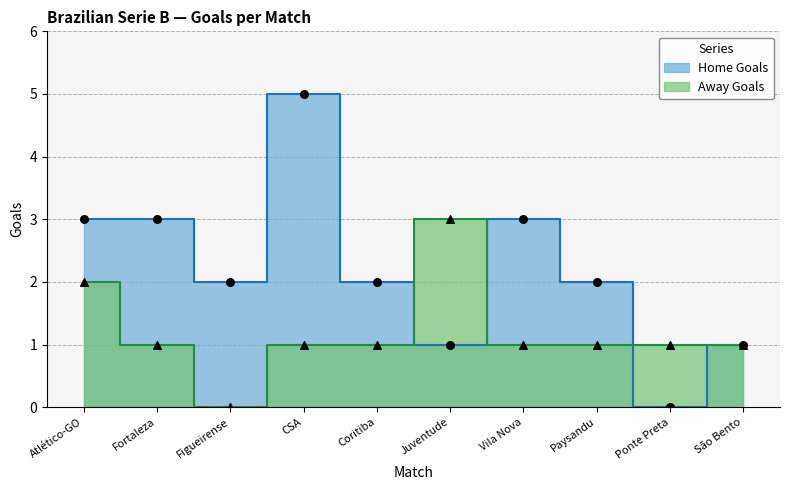

What is the total value across all series at Coritiba?

3